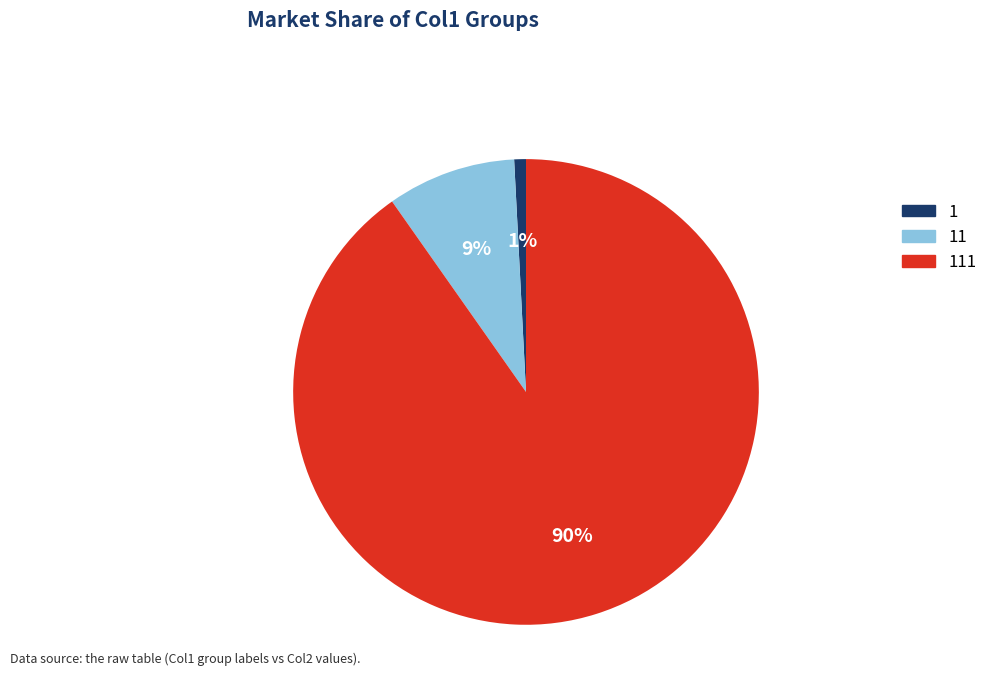

Is there a majority slice in this chart?

Yes